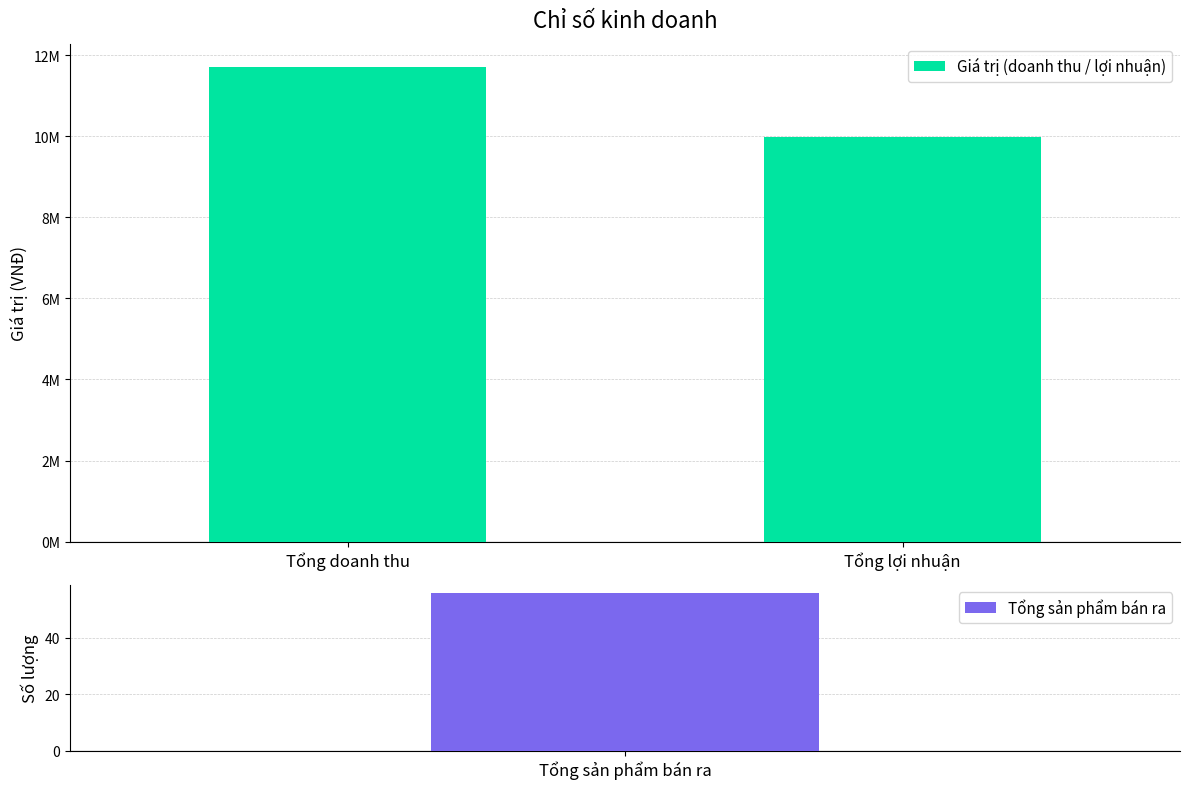

Which category has the highest value across all series?

Tổng doanh thu